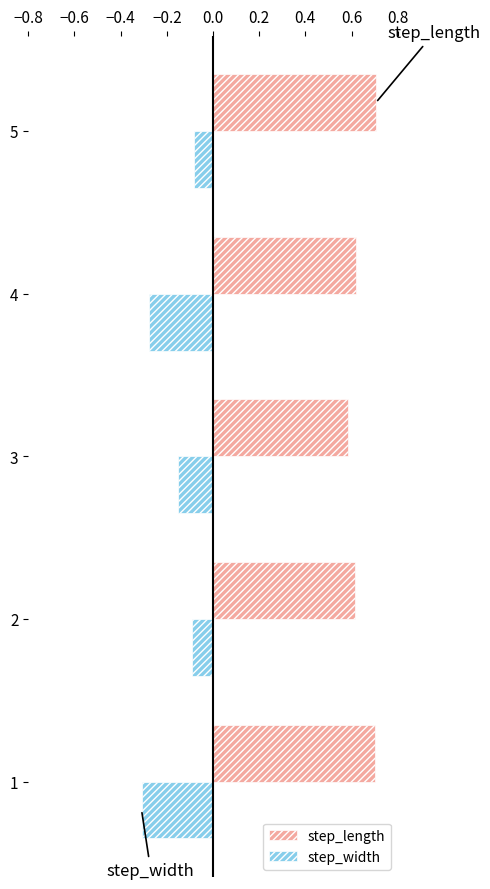

The value of step_width at 4 is -0.3. True or false?

True